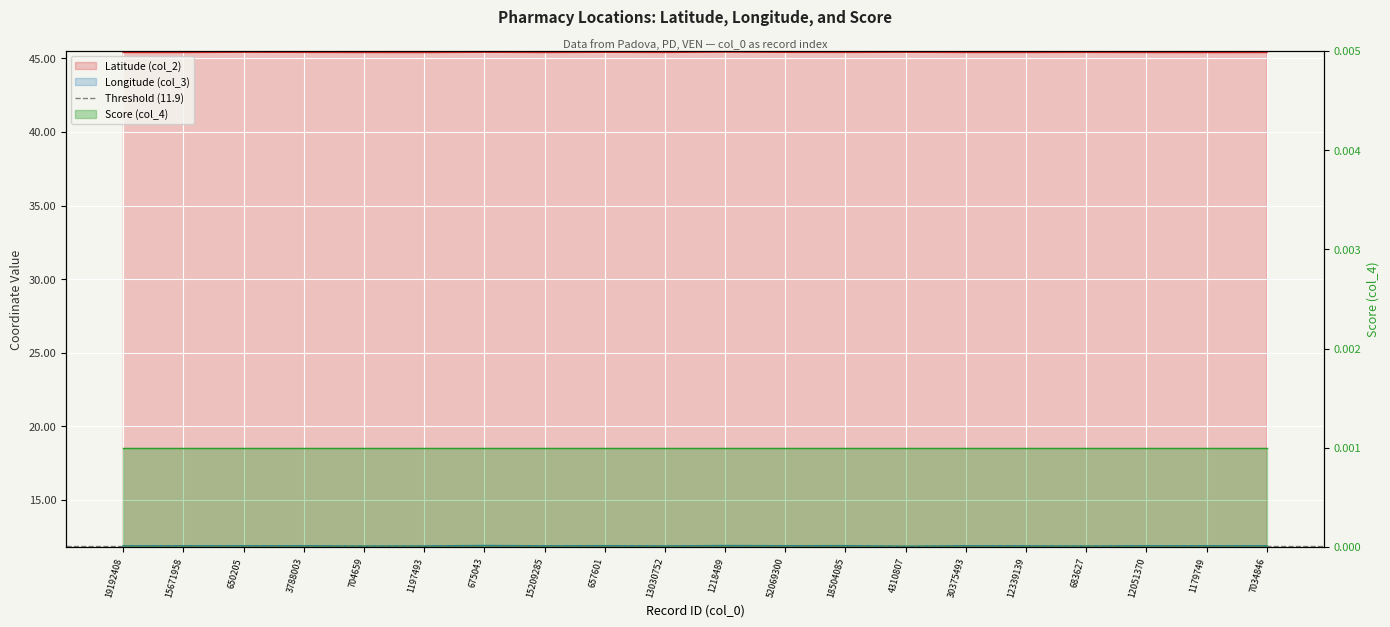

What is the minimum value for Longitude (col_3)?

11.9